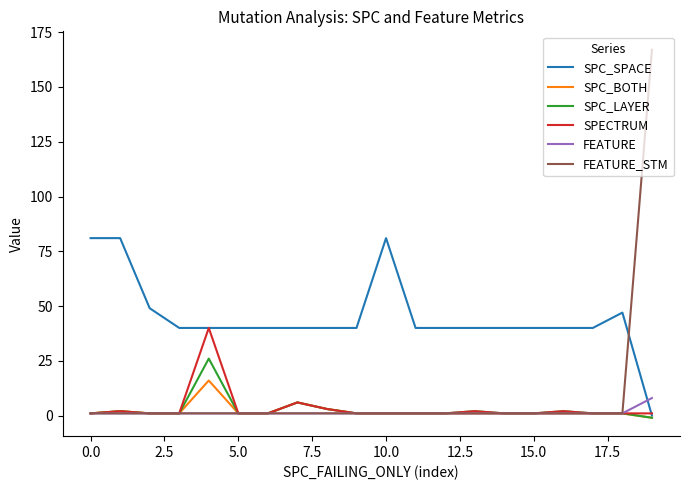

Which series has the largest total across all categories?

SPC_SPACE